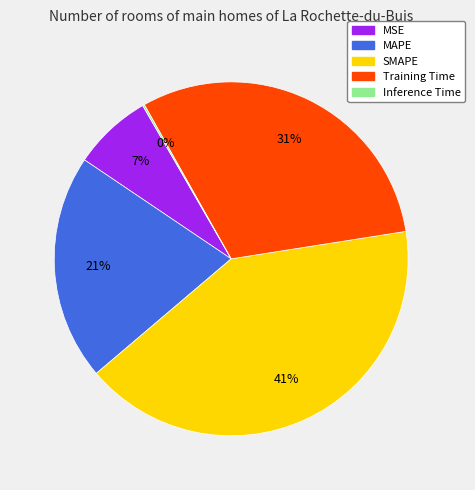

Is it true that MAPE is 6% of the pie?

False